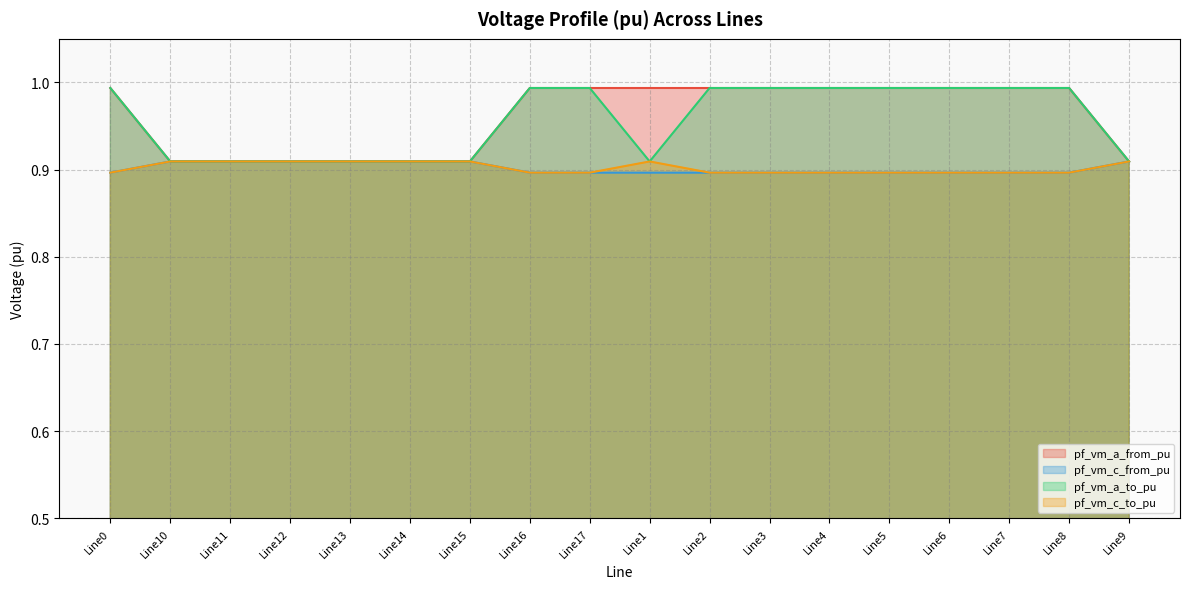

What is the total value across all series at Line15?

3.6